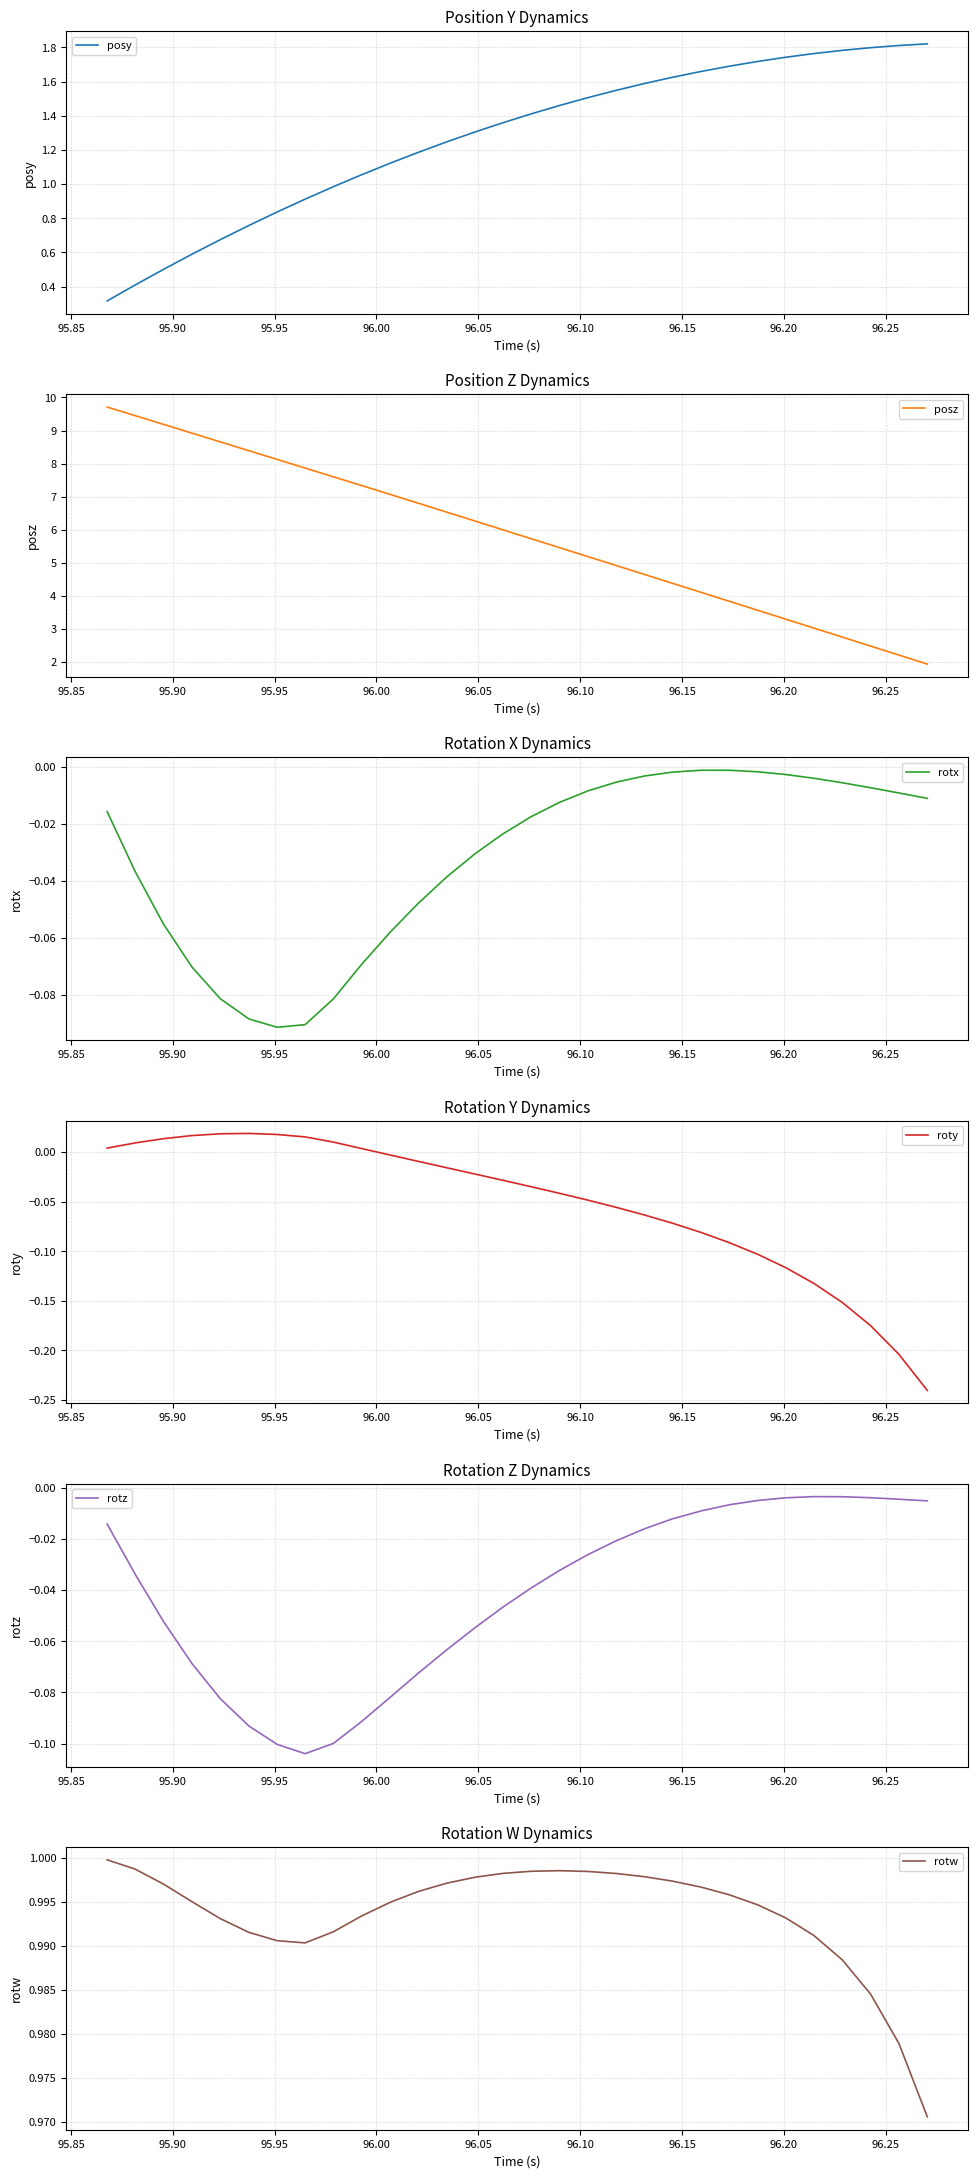

Does the chart display data point markers on the line(s)?

No